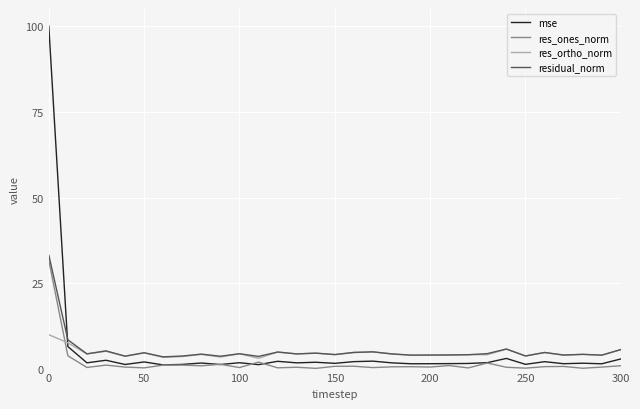

Which series has the widest spread of values?

mse